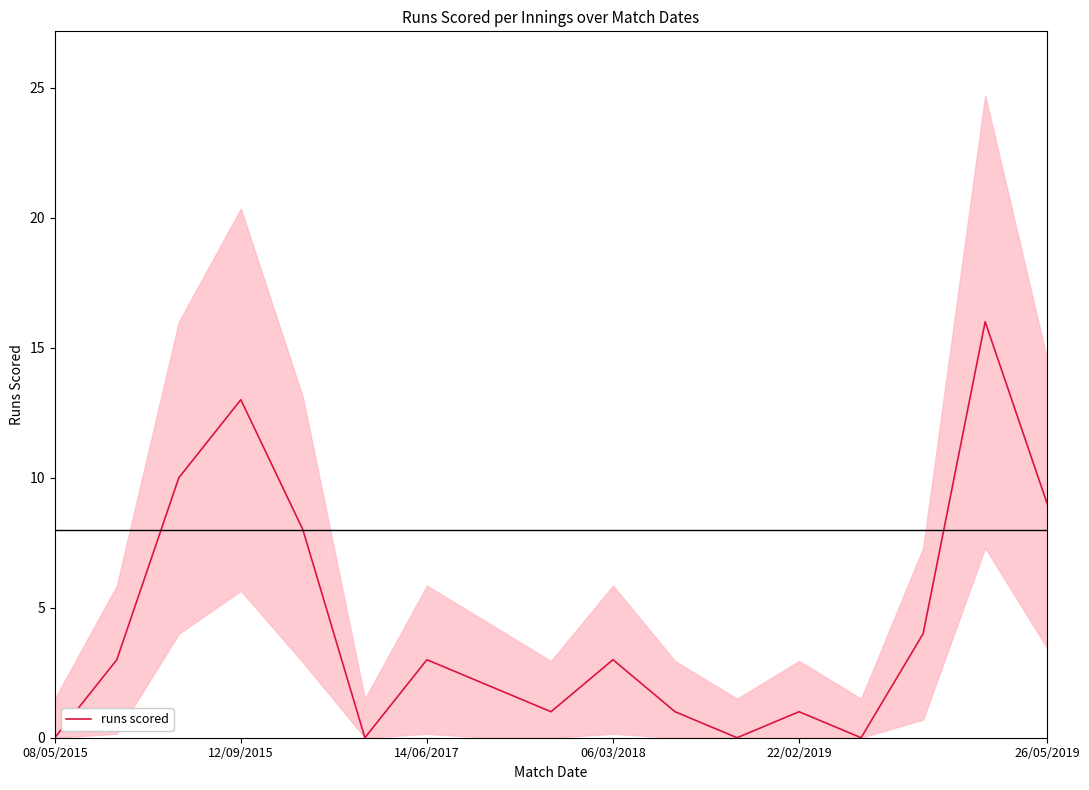

How many interior local peaks (higher than both neighbors) does the data have?

5